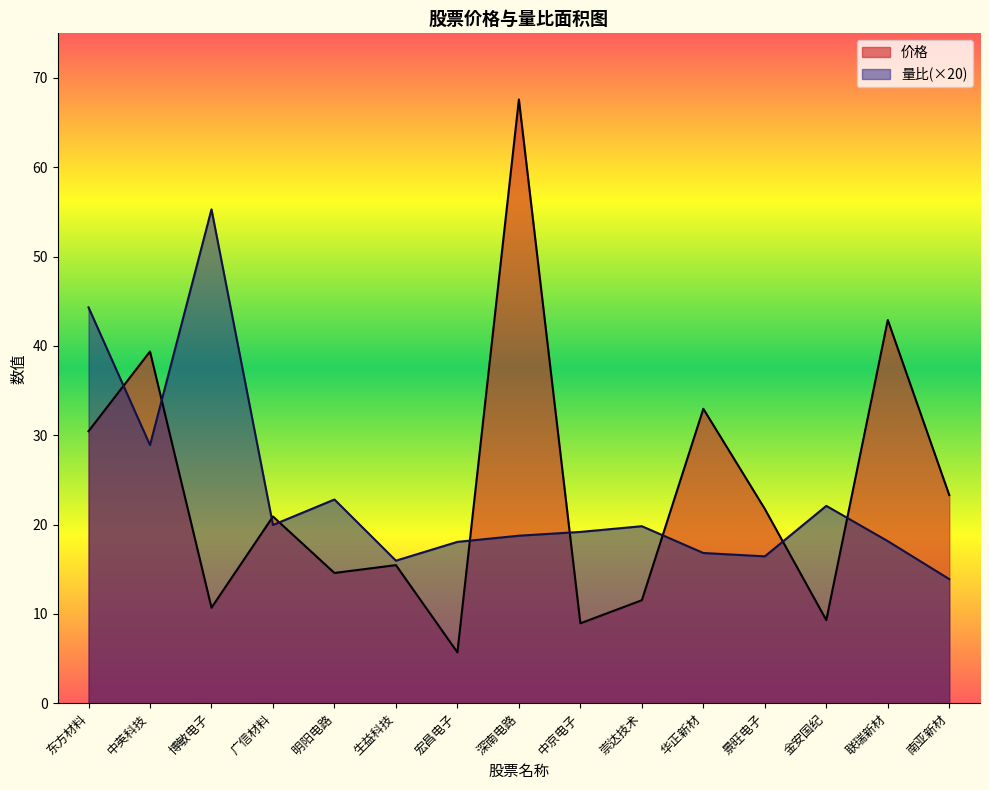

At which label does 量比 reach its peak?

博敏电子